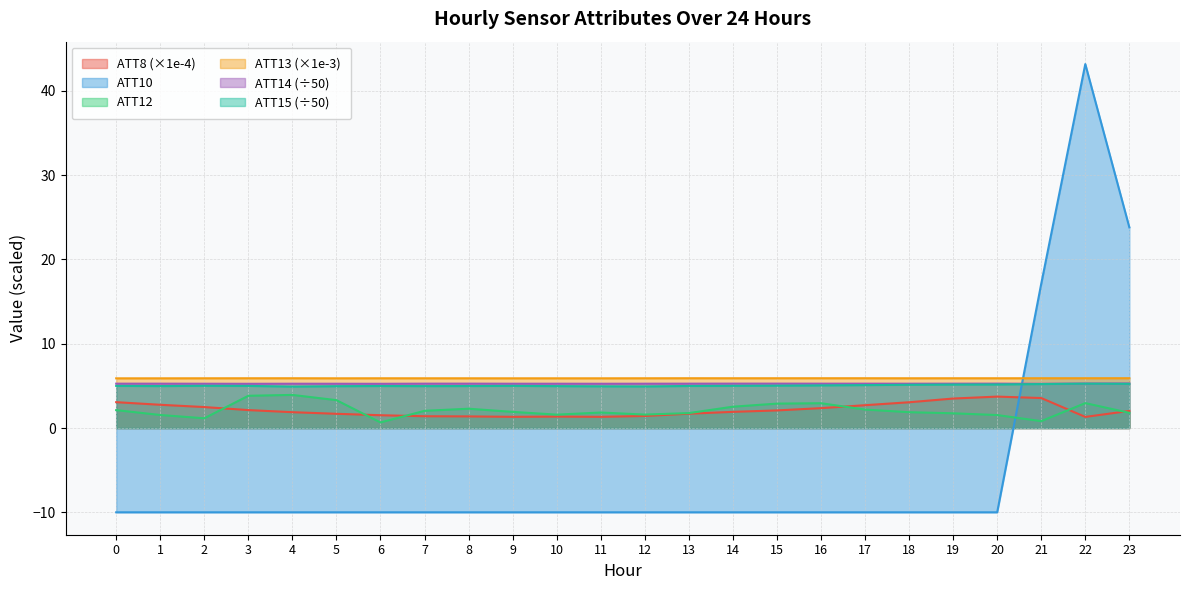

What is the minimum value for ATT10?

-10.0